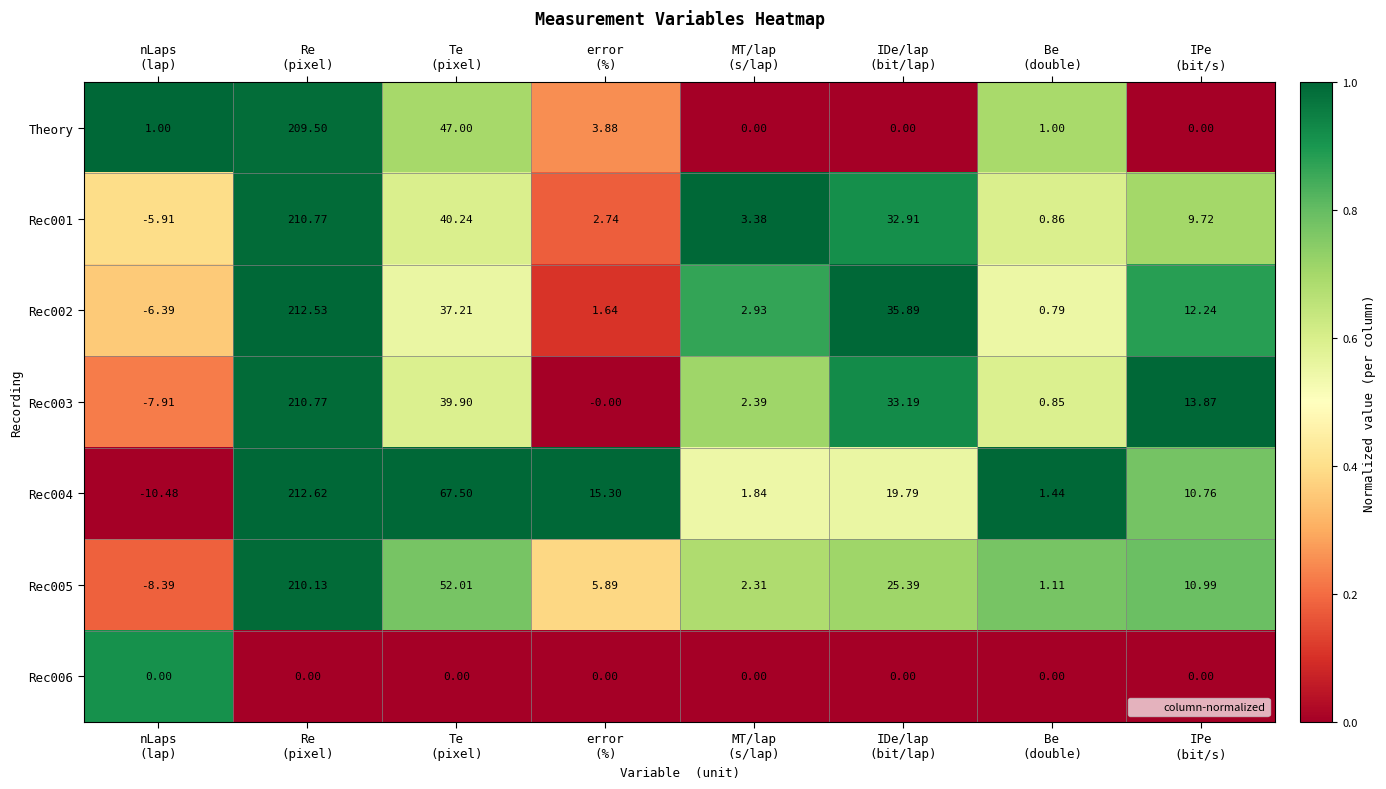

How many values in the Rec001 series exceed 9?

4